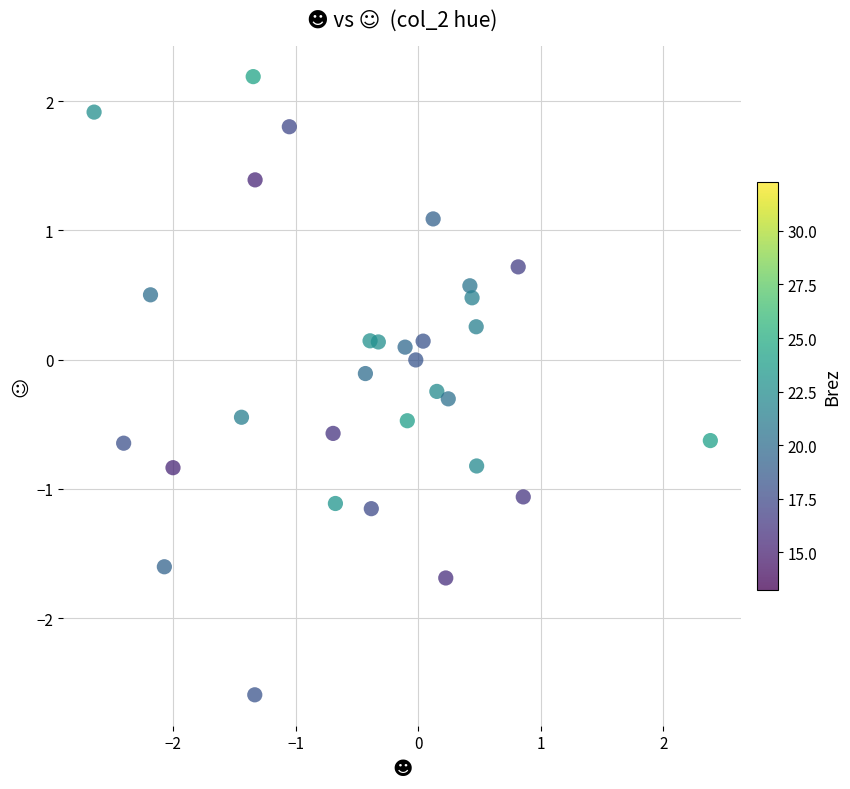

What is the range of X values (max minus min)?

5.0